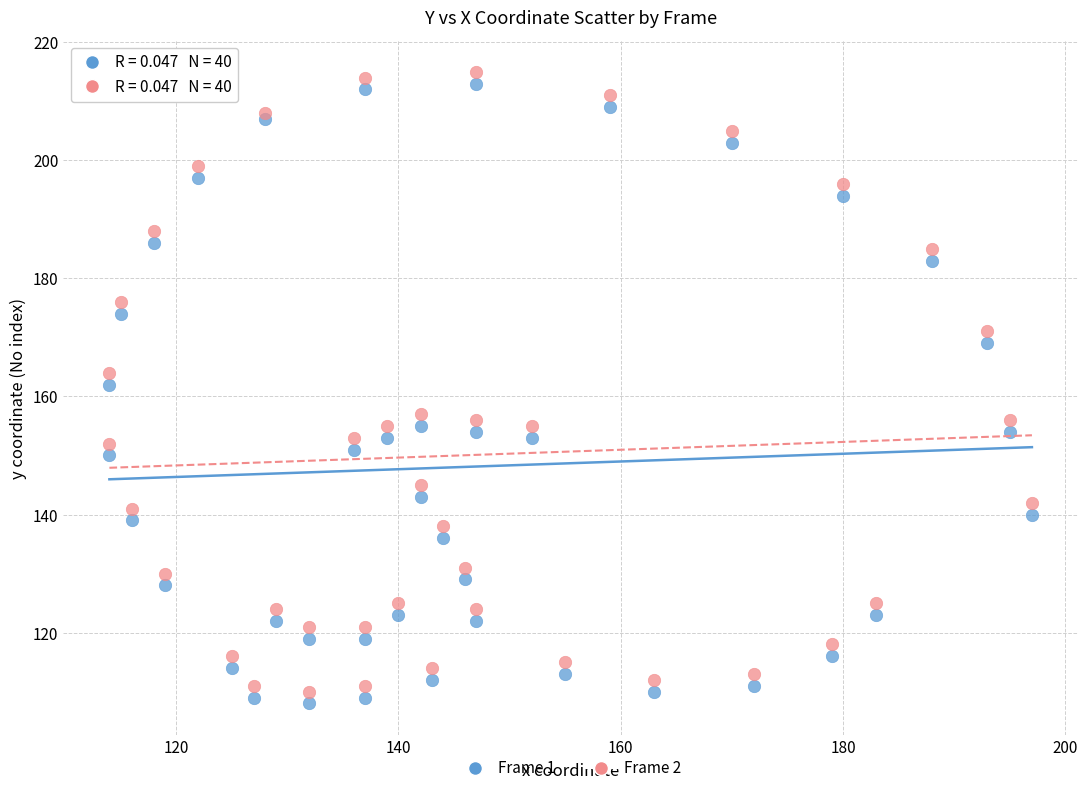

What are all the series names shown in the legend?

Frame 1, Frame 2